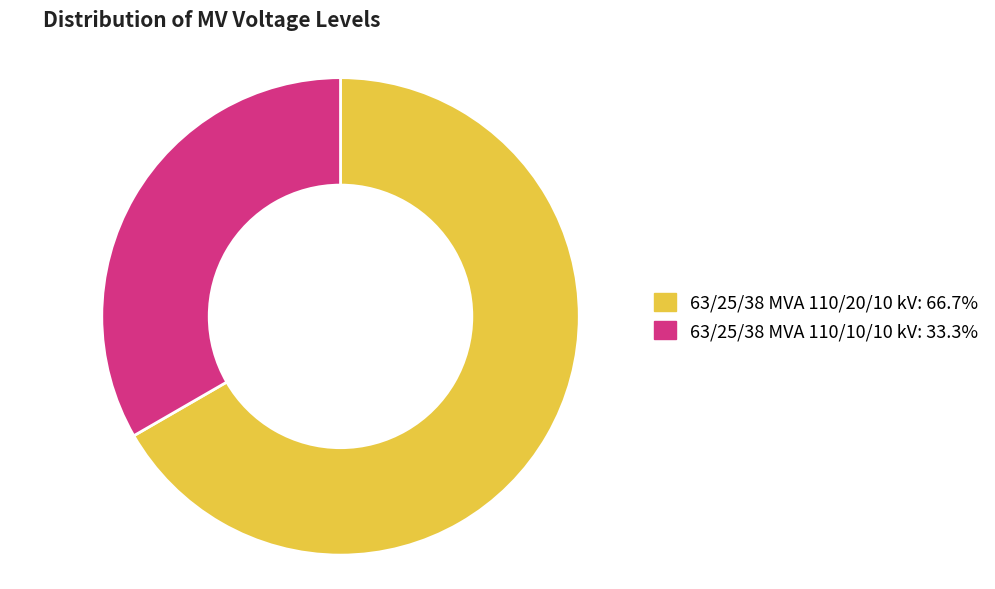

Is 63/25/38 MVA 110/10/10 kV the majority of the pie?

No